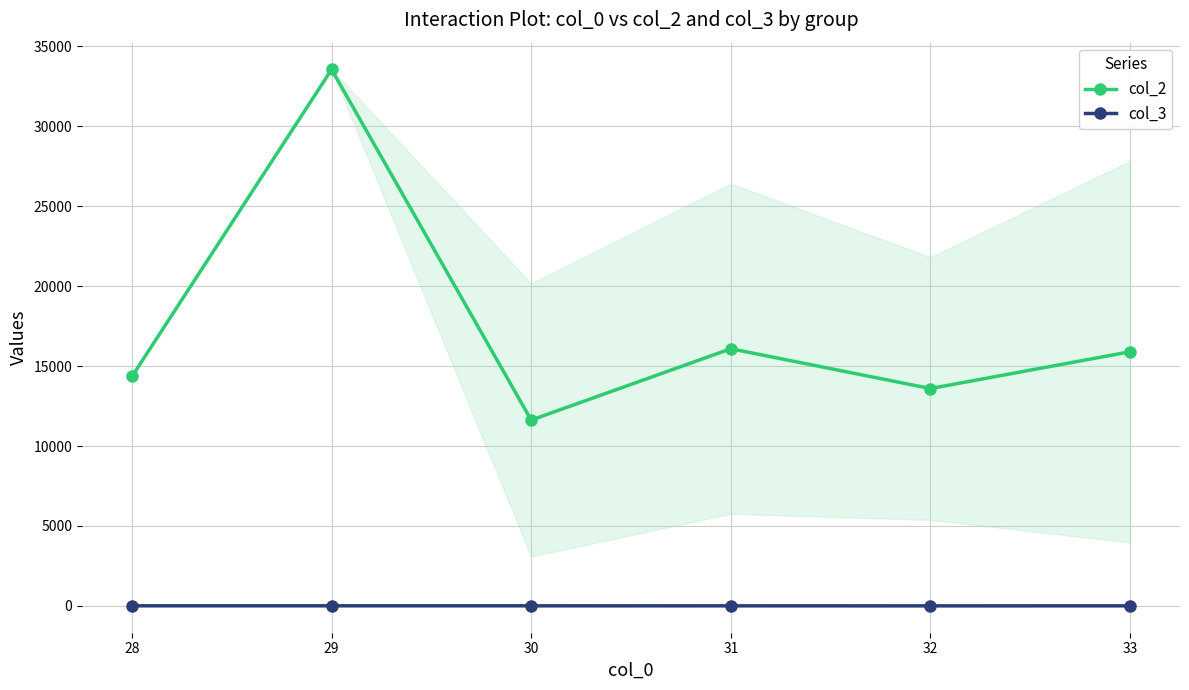

How many distinct data groups are displayed?

2